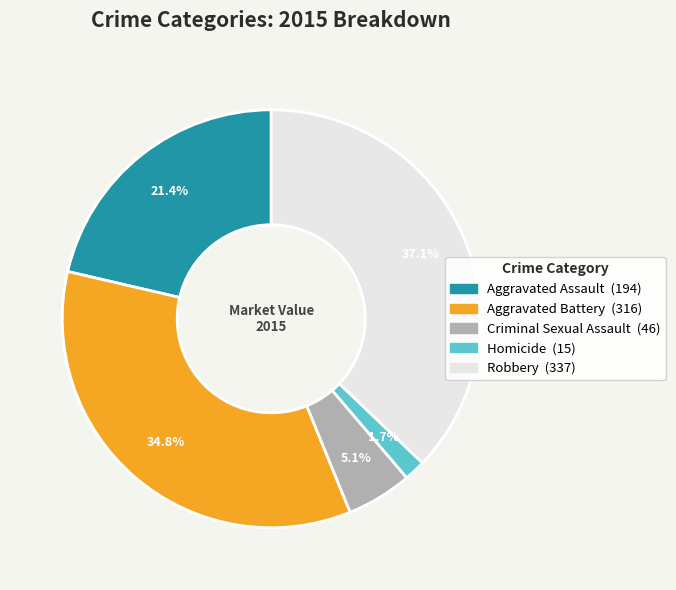

Combined, what portion of the pie is Homicide and Robbery?

38.8%